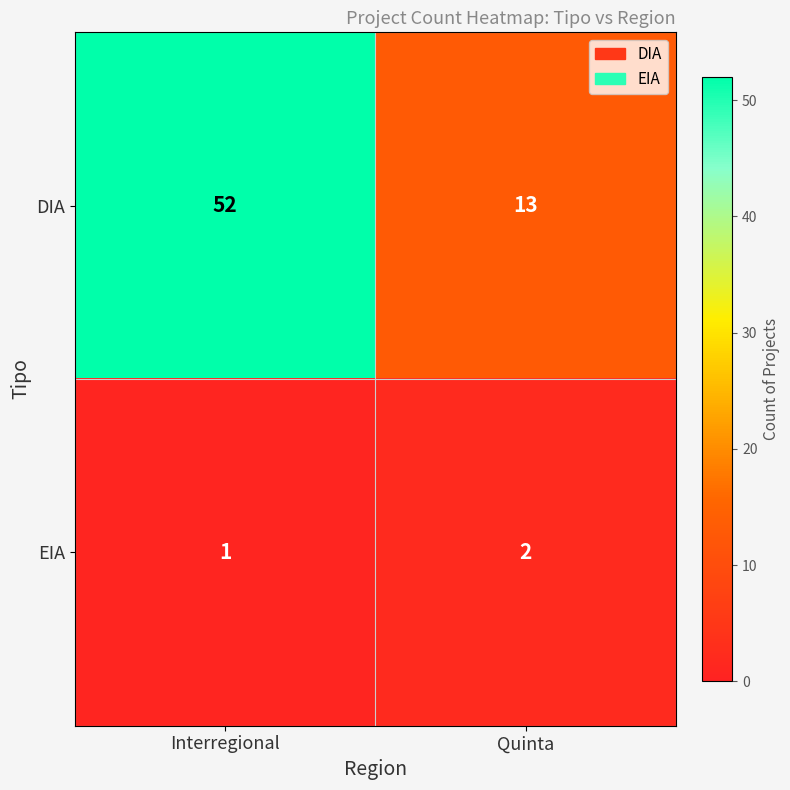

At which category is the sum across all series the highest?

Interregional